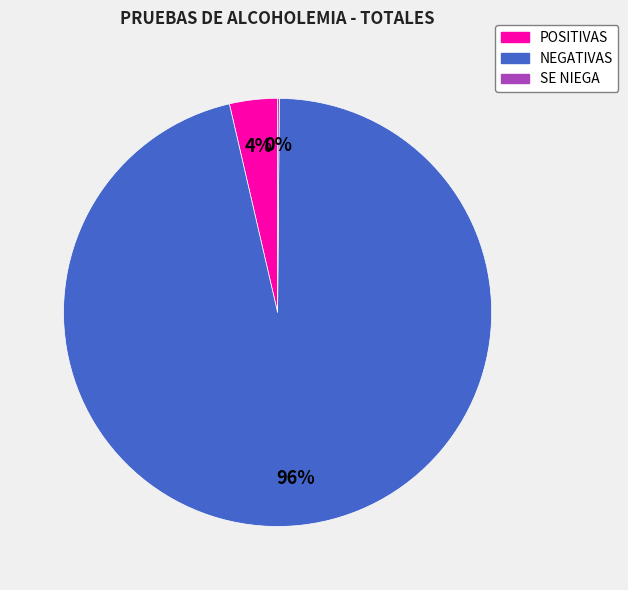

To the nearest percent, what is the average slice percentage?

33%